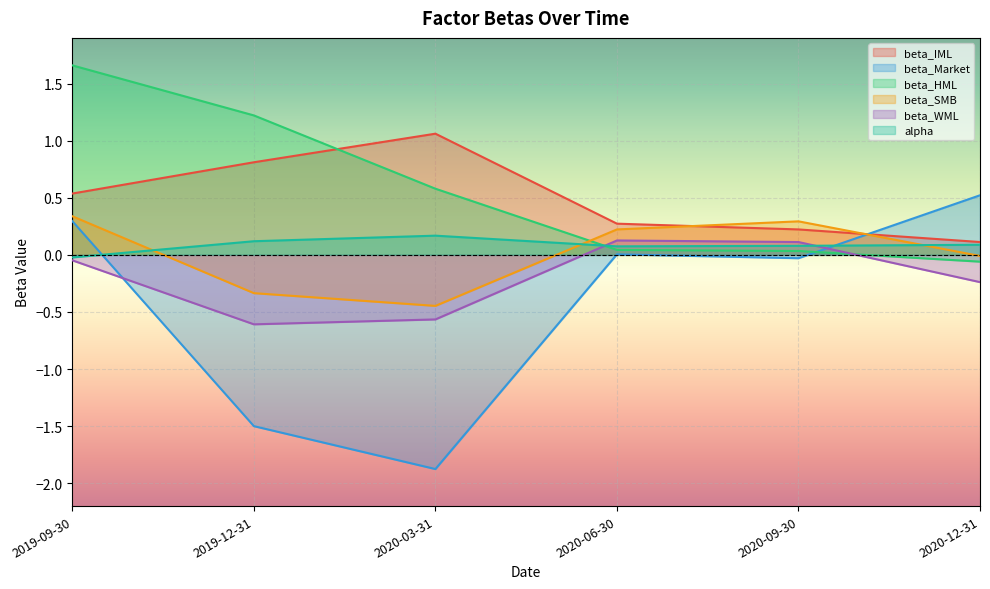

List the series in order of their peak value, lowest first.

beta_WML, alpha, beta_SMB, beta_Market, beta_IML, beta_HML